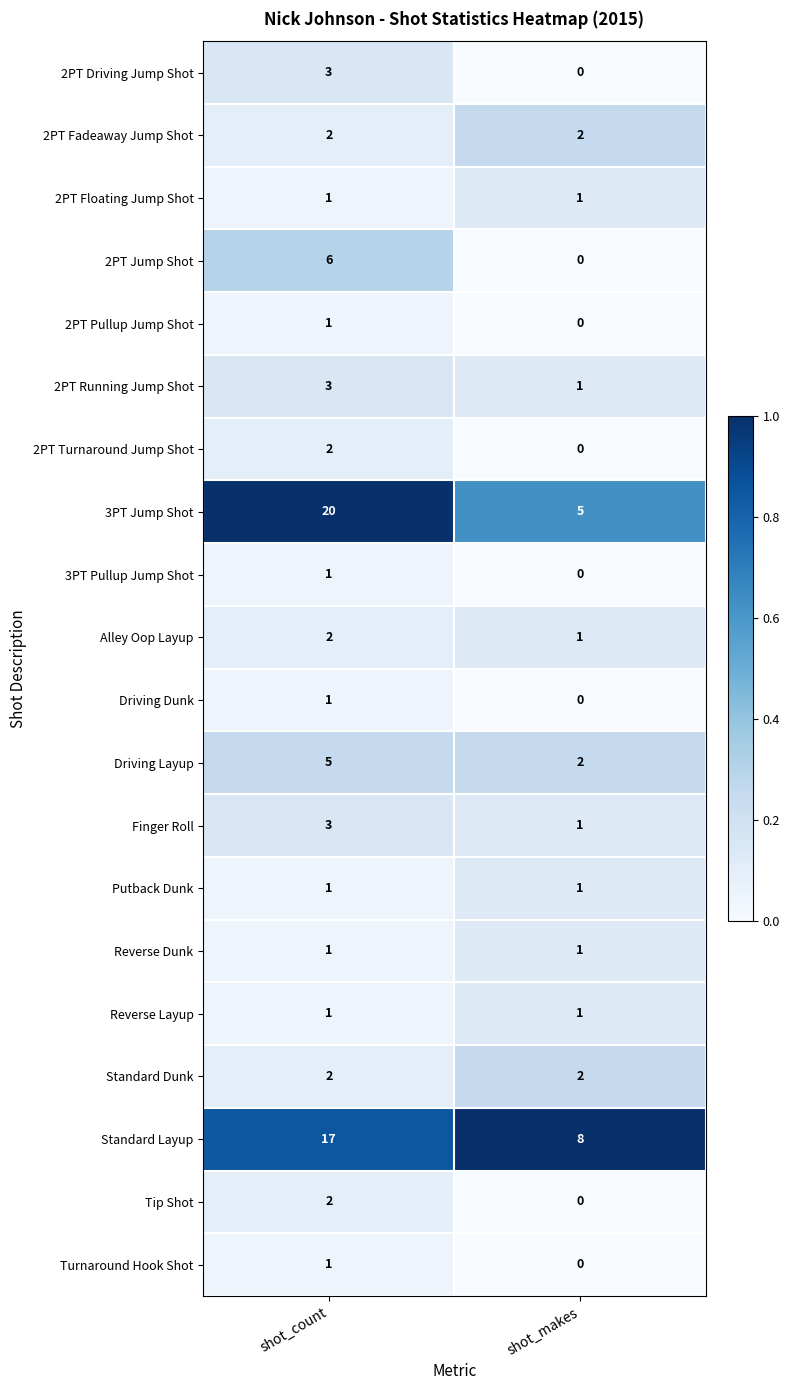

At which category does the chart reach its minimum across all series?

shot_makes